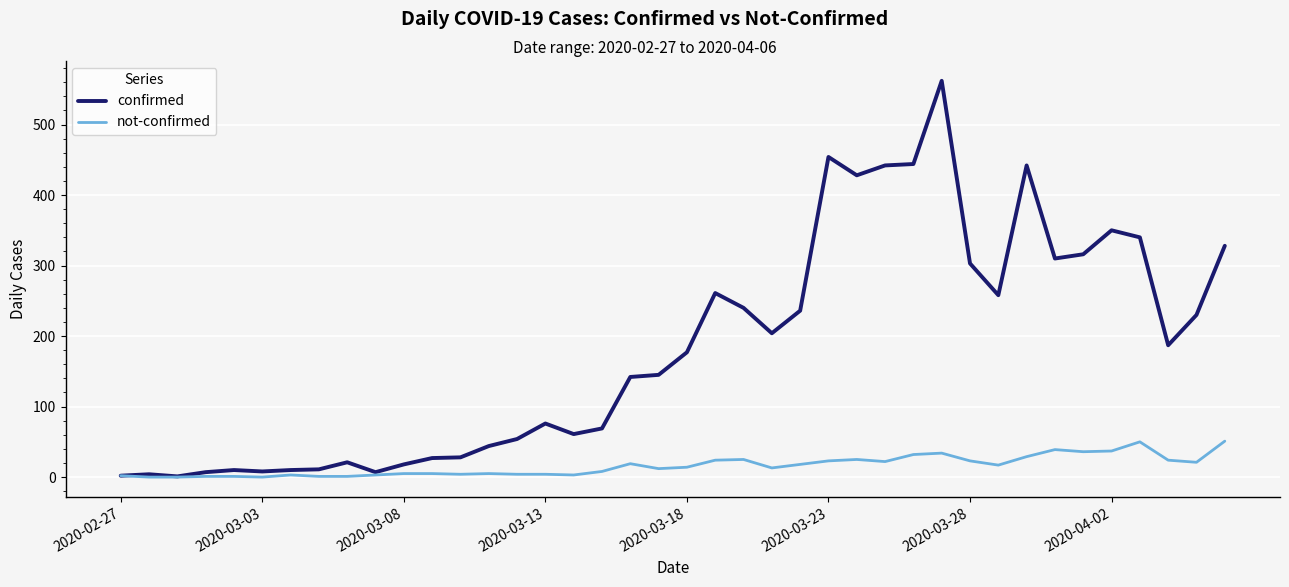

What is the maximum value for not-confirmed?

51